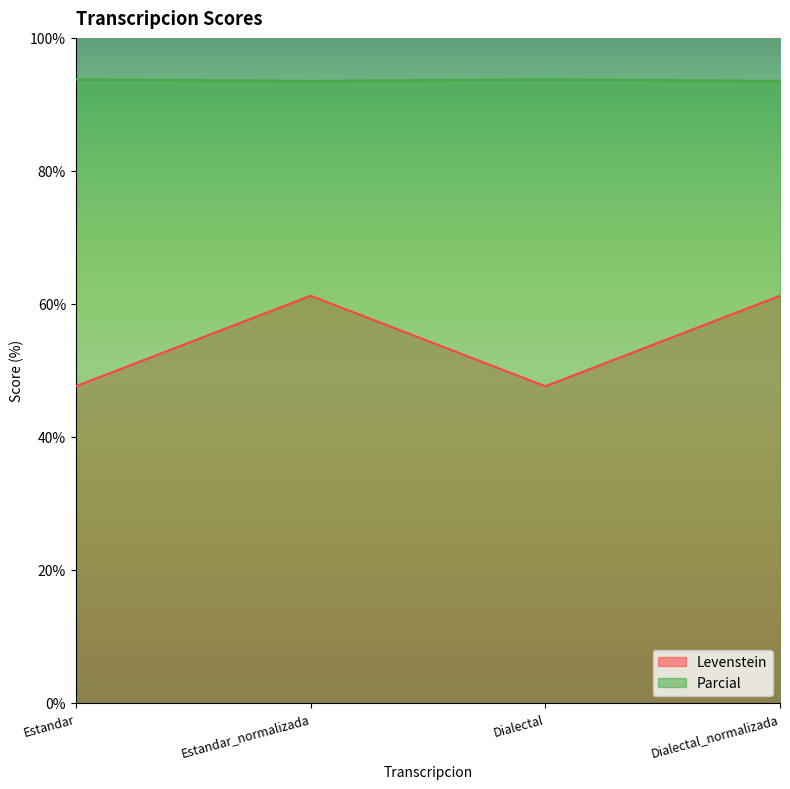

What is the total value across all series at Estandar_normalizada?

154.8